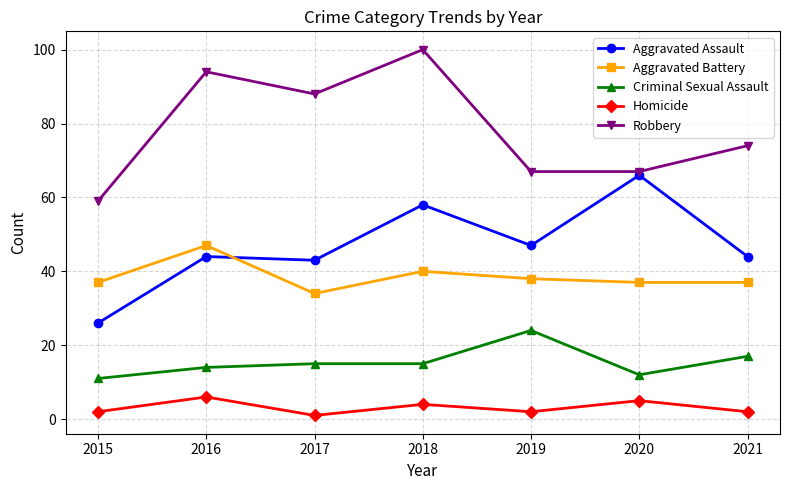

Does the chart have visible grid lines?

Yes